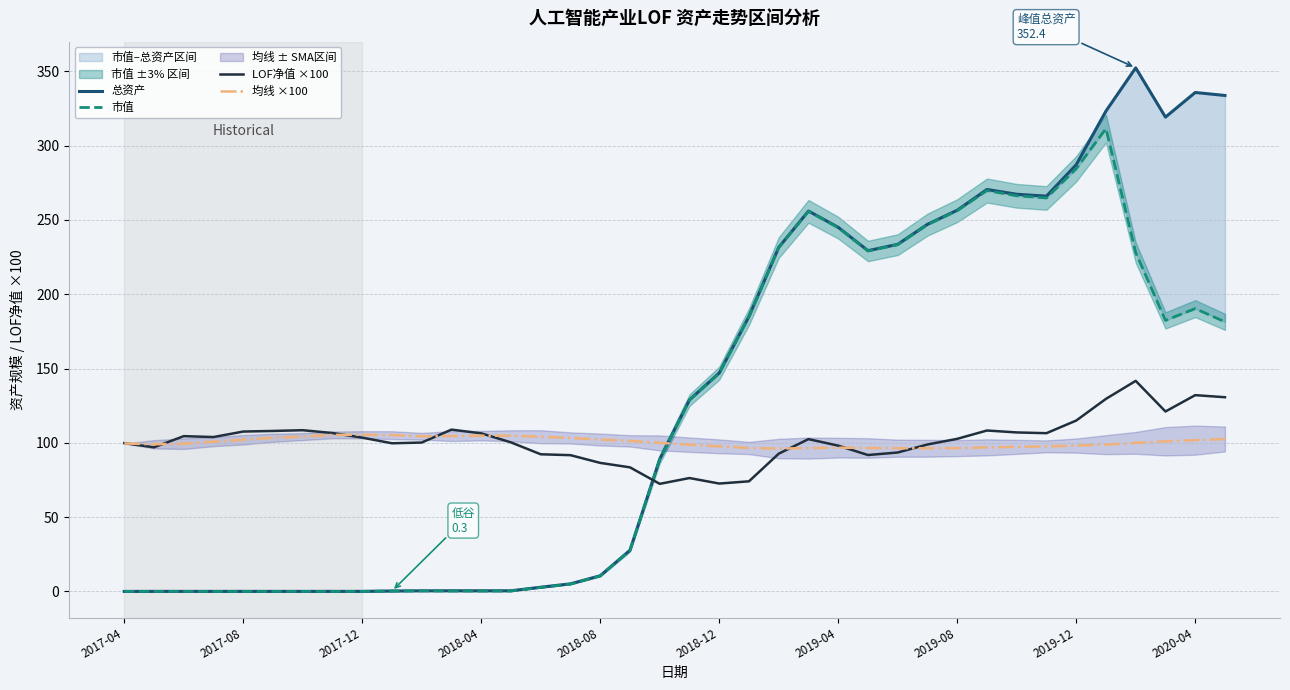

What is the maximum value for 均线 ×100?

105.4